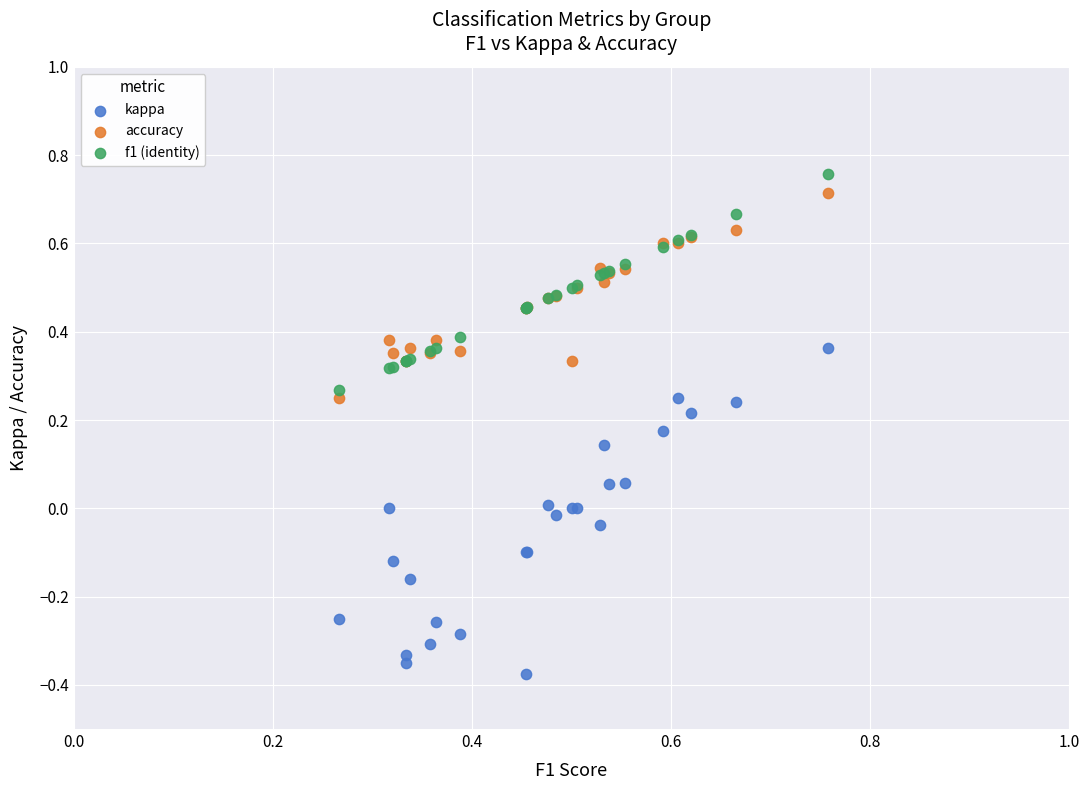

Which series has the largest Y range (max minus min)?

kappa